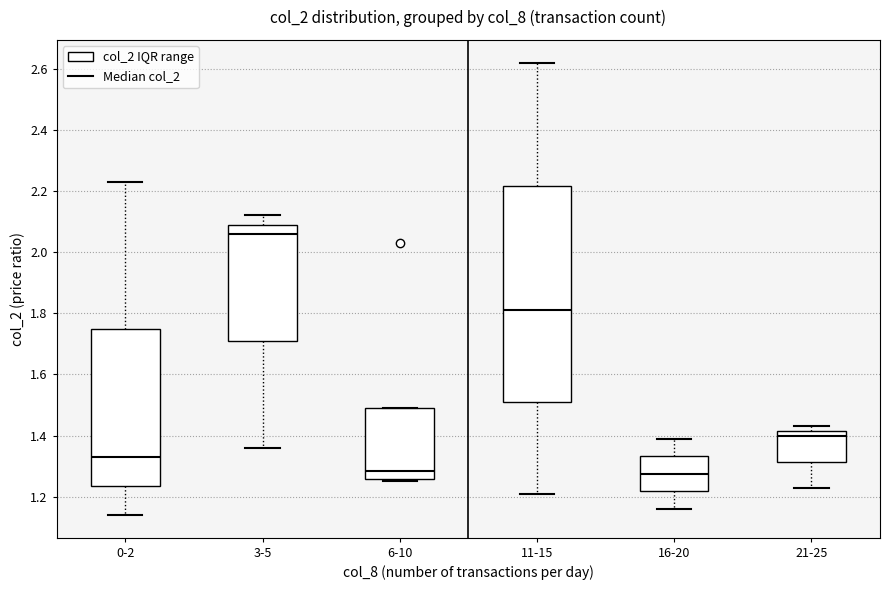

Where does the lower whisker of the box for 11-15 end on the y-axis? The values are not printed on the chart, so give them approximately, as read against the axis.

1.22